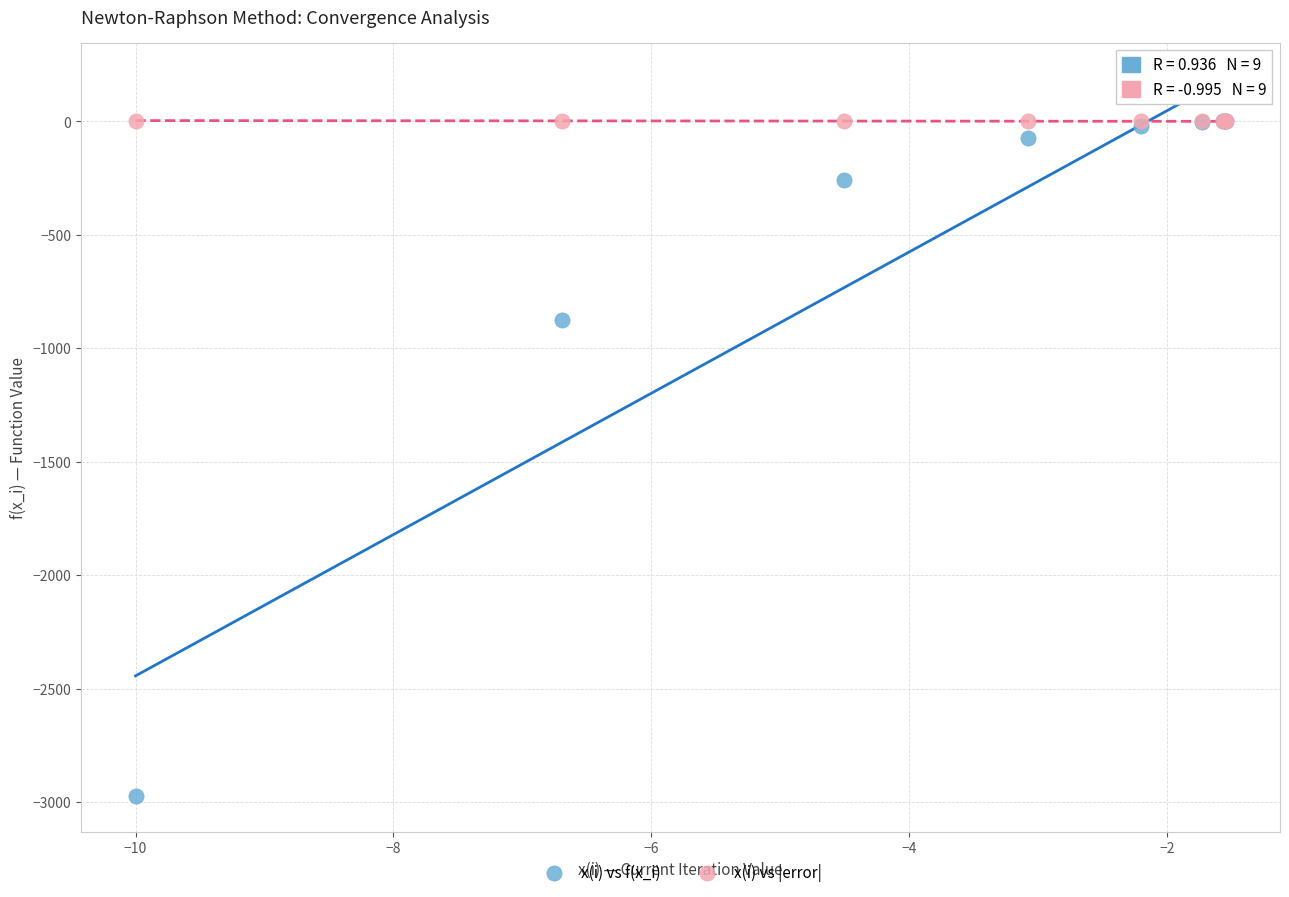

In the x(i) vs f(x_i) series, what Y value is closest to -1486?

-877.0